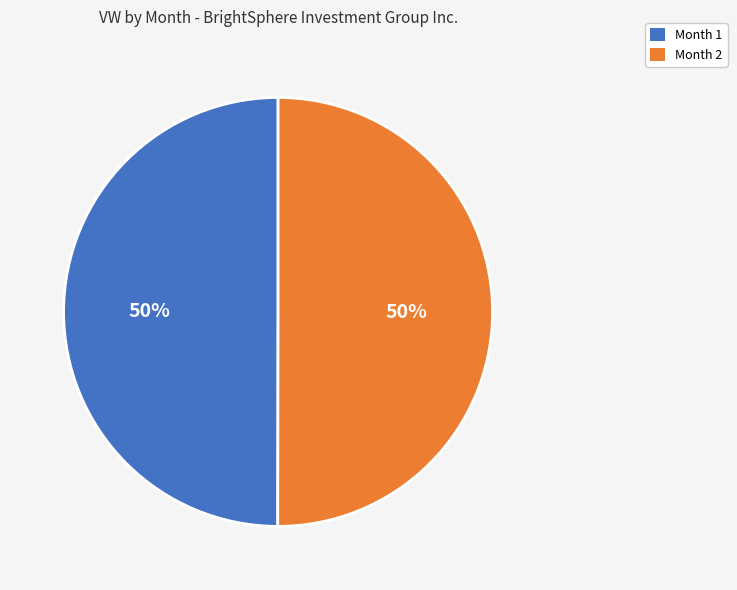

True or false: Month 1 accounts for 39% of the total.

False